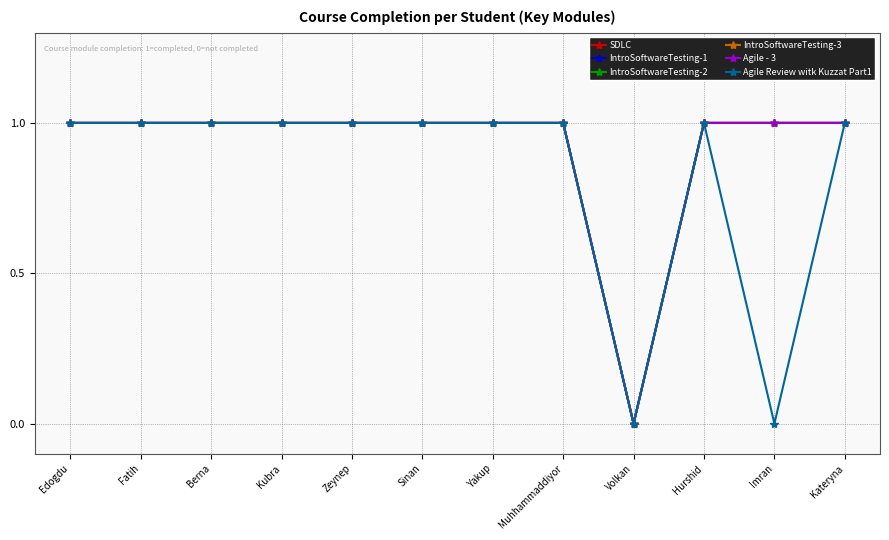

Is this an area chart (filled region under the line)?

No